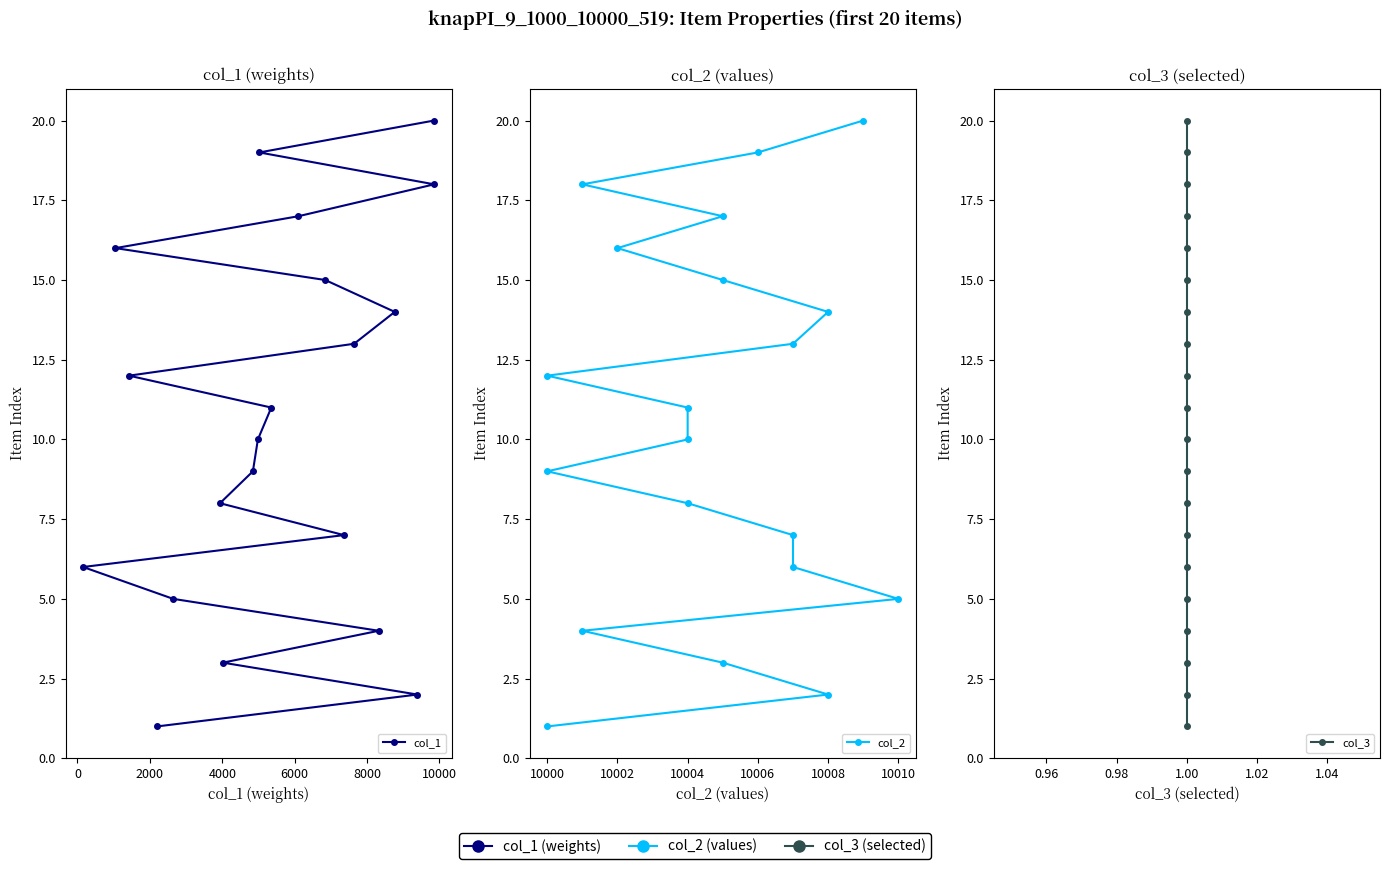

How many data points does each series have?

20